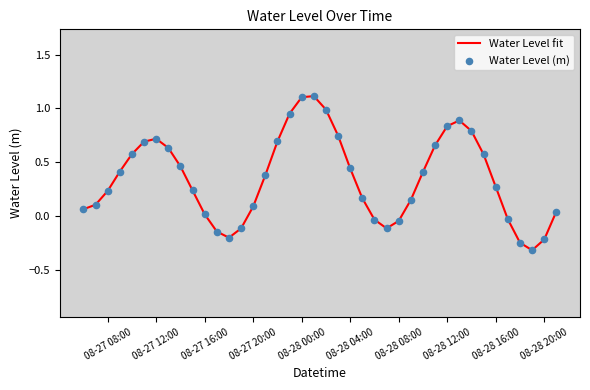

Which series has the largest Y range (max minus min)?

Water Level fit